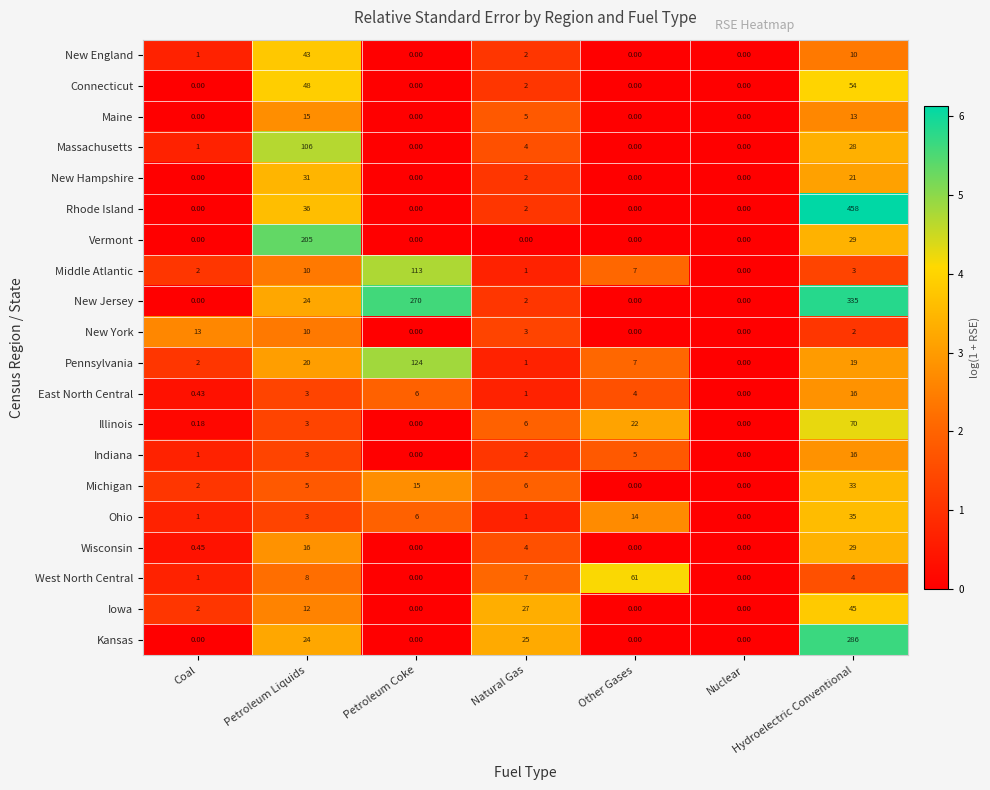

Which category has the highest value across all series?

Hydroelectric Conventional